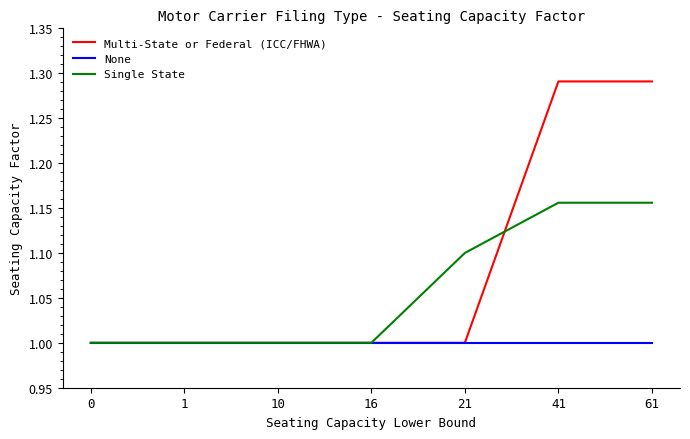

Which series has the widest spread of values?

Multi-State or Federal (ICC/FHWA)